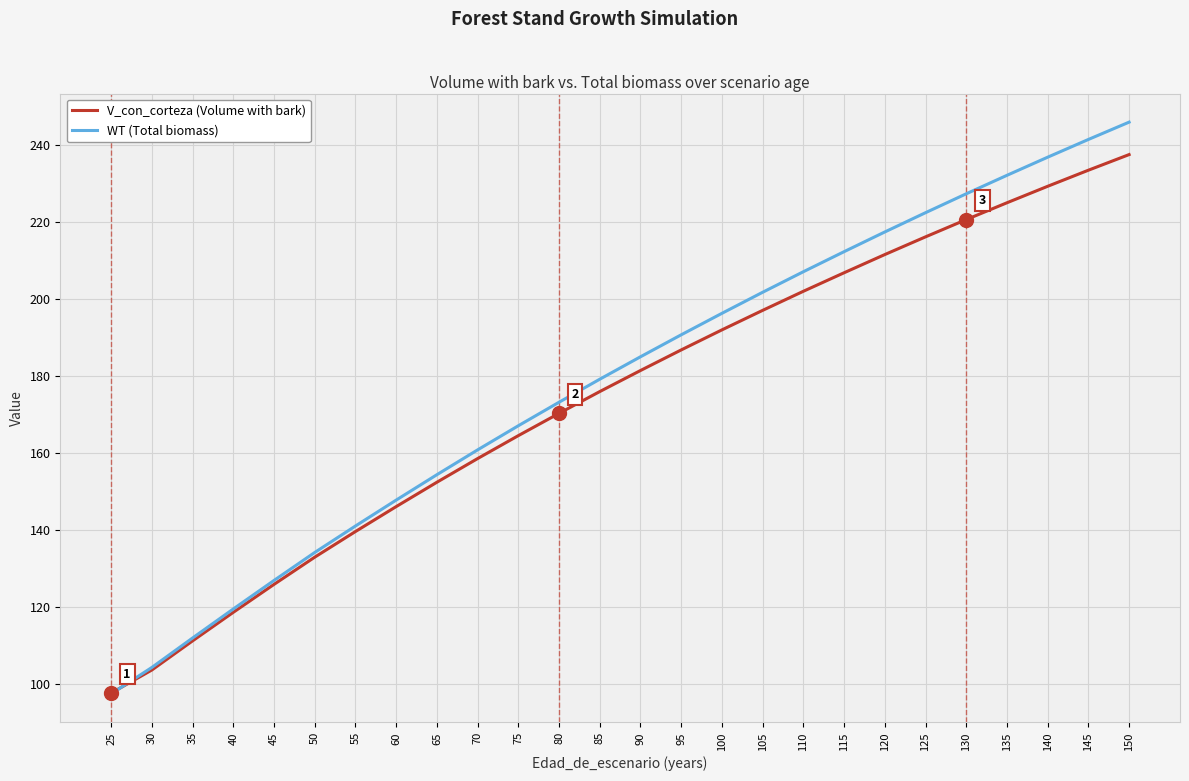

What is the minimum value shown in the chart?

97.5